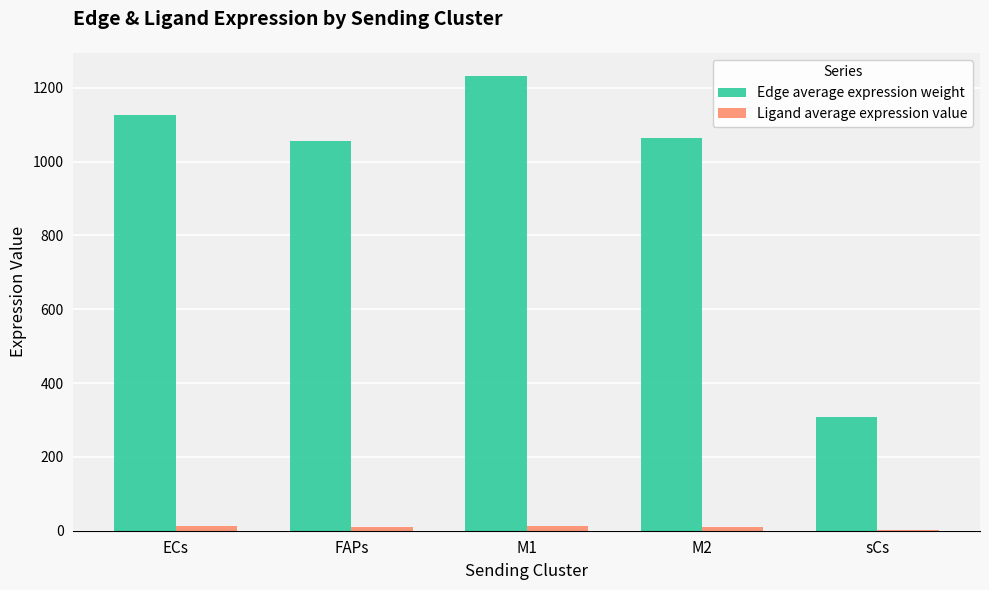

Which category has the highest value across all series?

M1